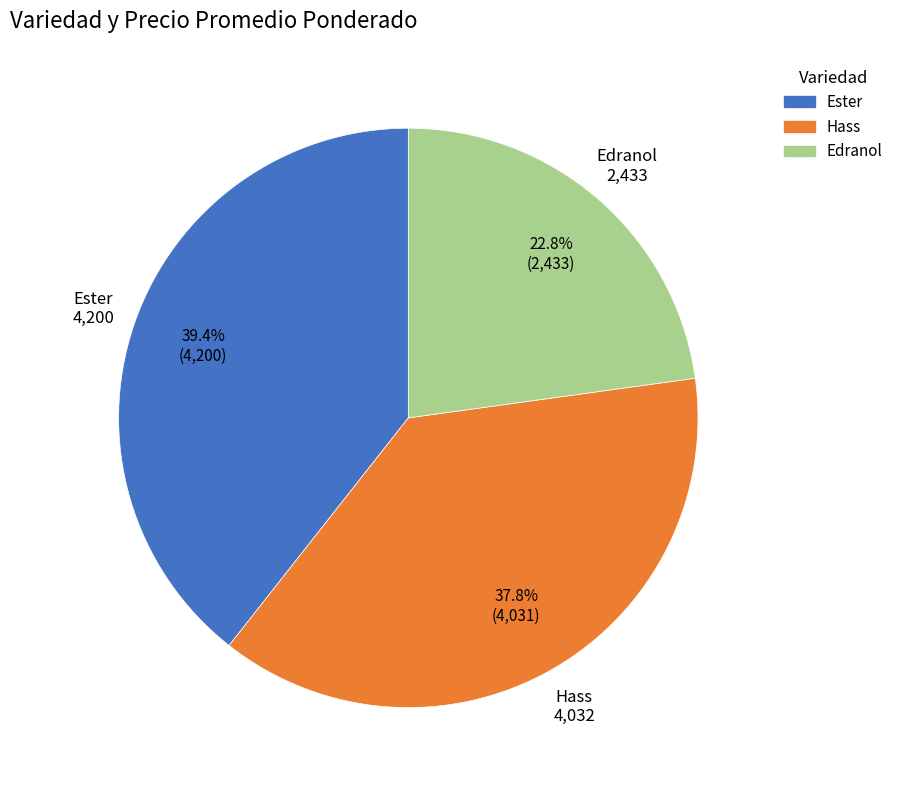

What percentage is NOT represented by Edranol?

77.2%